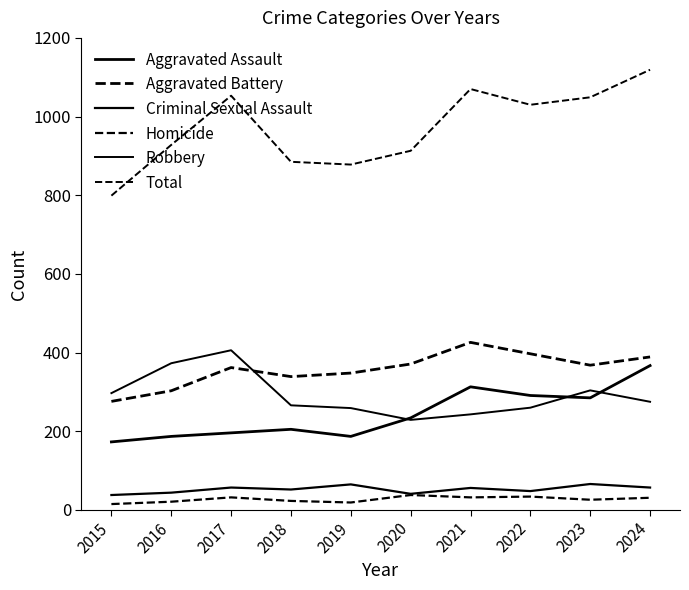

How many lines are shown in the chart?

6